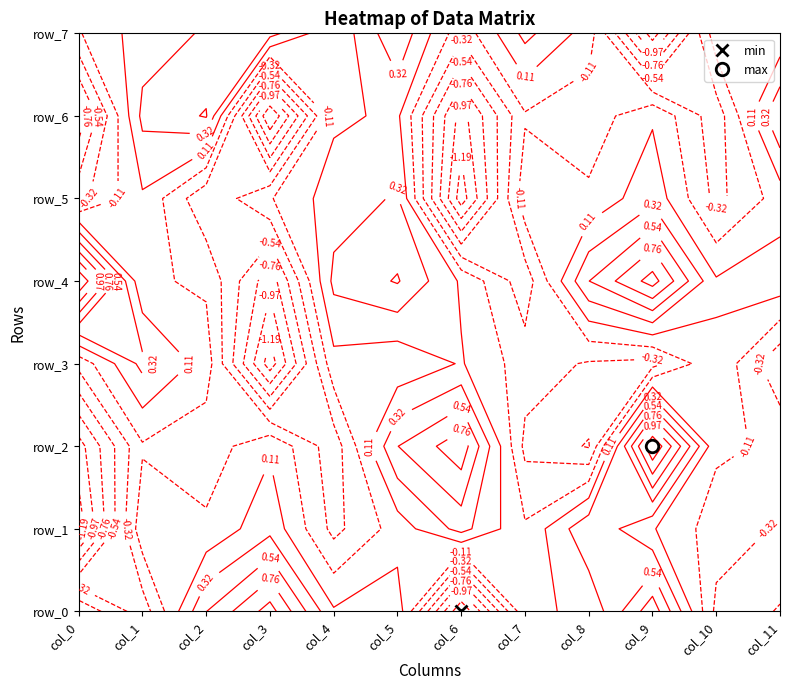

What is the highest value of the row_1 series?

0.5